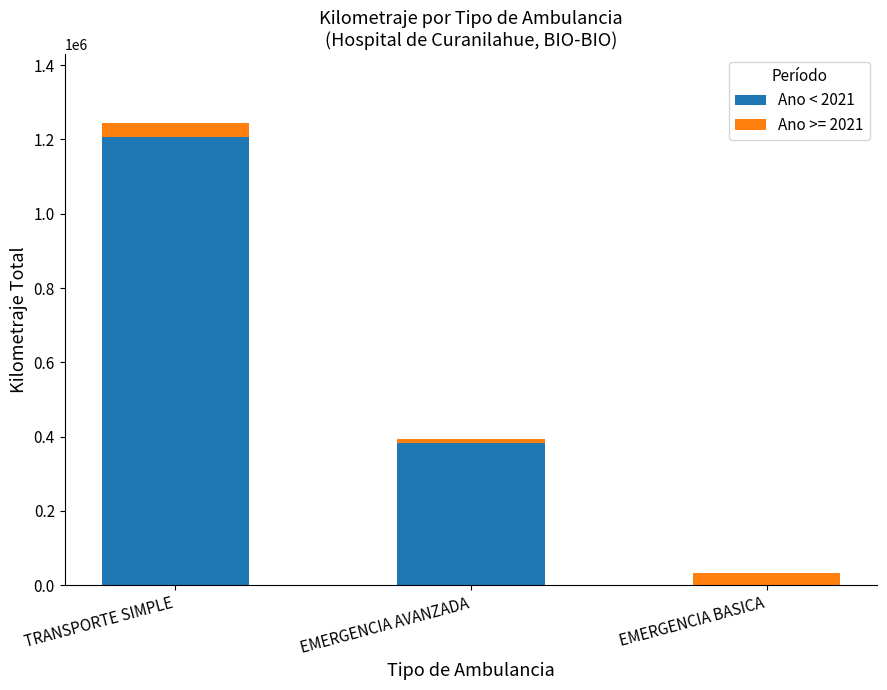

Which category has the highest value in the Ano < 2021 series?

TRANSPORTE SIMPLE